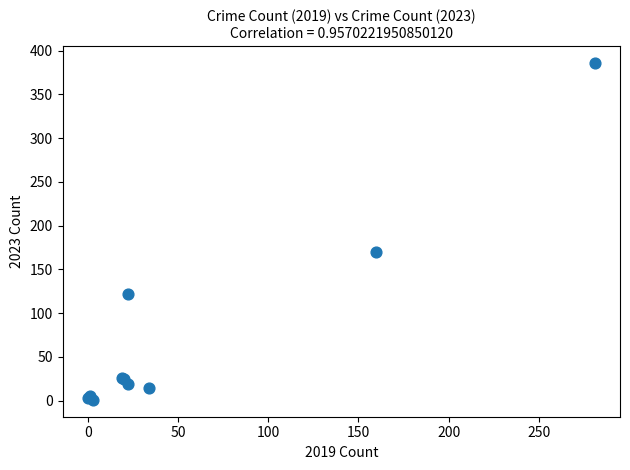

What Y value in the scatter plot is closest to 193?

170